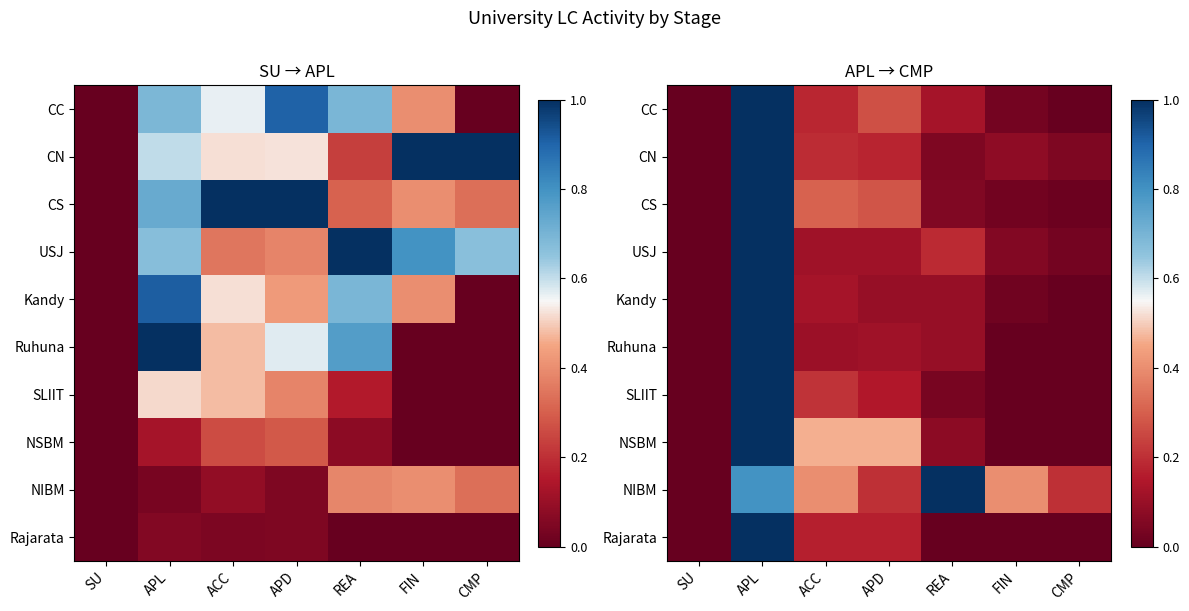

What is the approximate value of SLIIT at APD?

0.2